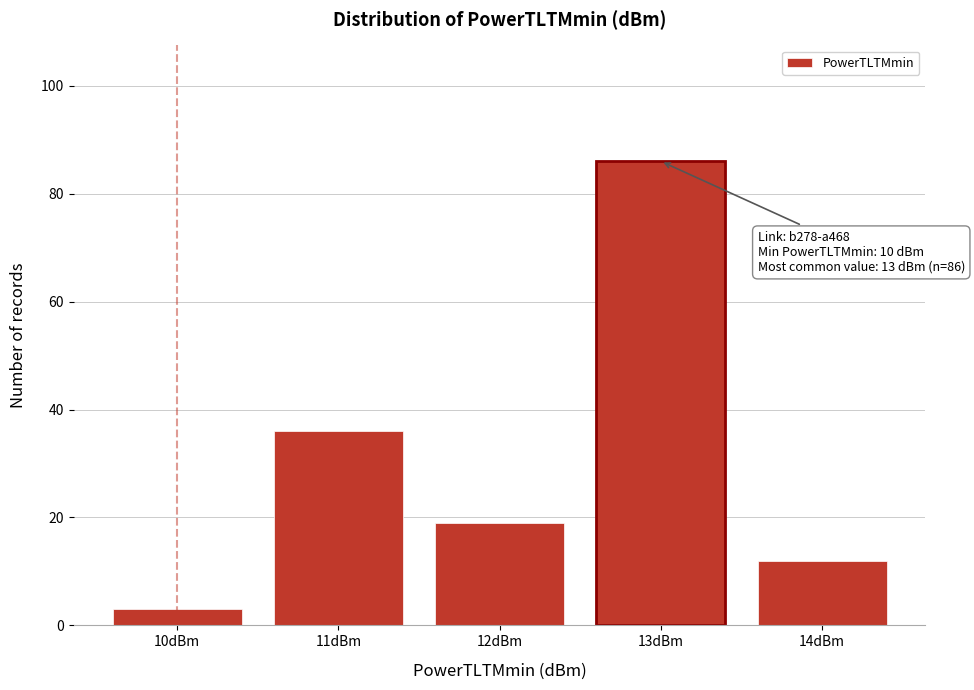

Over which range of the x-axis is the bar tallest?

12.5 to 13.5